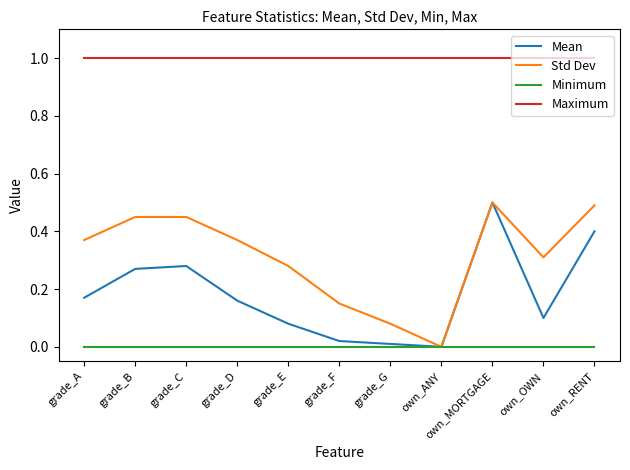

Is the value of Std Dev at own_OWN greater than the value of Mean at grade_F?

Yes